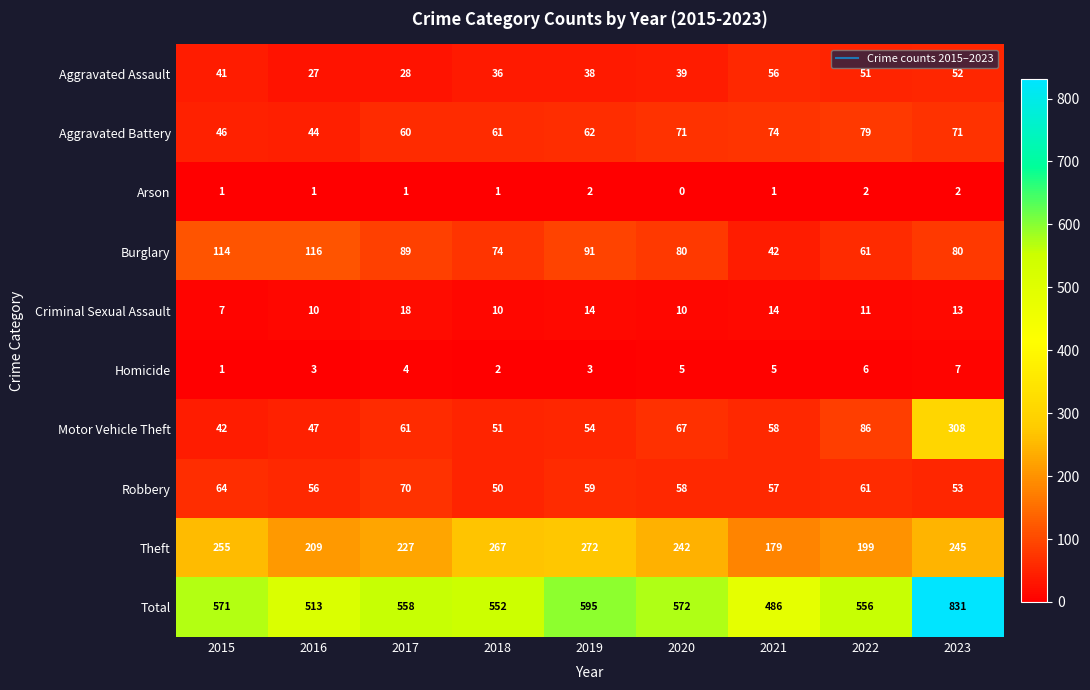

Is it true that Aggravated Assault equals 38 at 2016?

False